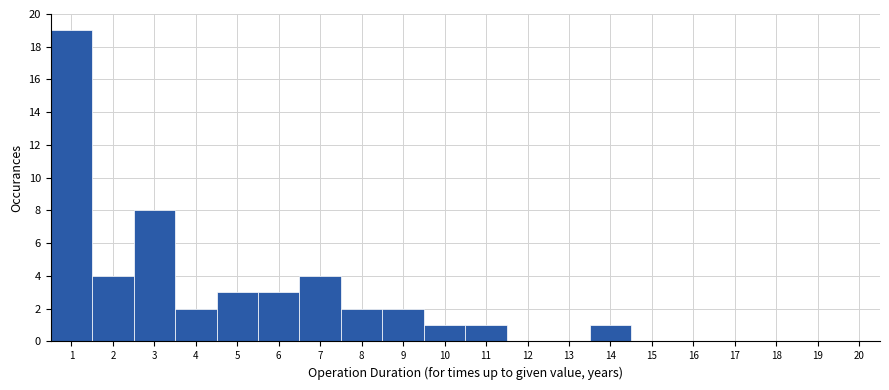

Reading left to right, list every bar in this chart as the range it spans on the x-axis followed by its height. The values are not printed on the chart, so give them approximately, as read against the axis.

0.5 to 1.5: 19
1.5 to 2.5: 4
2.5 to 3.5: 8
3.5 to 4.5: 2
4.5 to 5.5: 3
5.5 to 6.5: 3
6.5 to 7.5: 4
7.5 to 8.5: 2
8.5 to 9.5: 2
9.5 to 10.5: 1
10.5 to 11.5: 1
11.5 to 12.5: 0
12.5 to 13.5: 0
13.5 to 14.5: 1
14.5 to 15.5: 0
15.5 to 16.5: 0
16.5 to 17.5: 0
17.5 to 18.5: 0
18.5 to 19.5: 0
19.5 to 20.5: 0